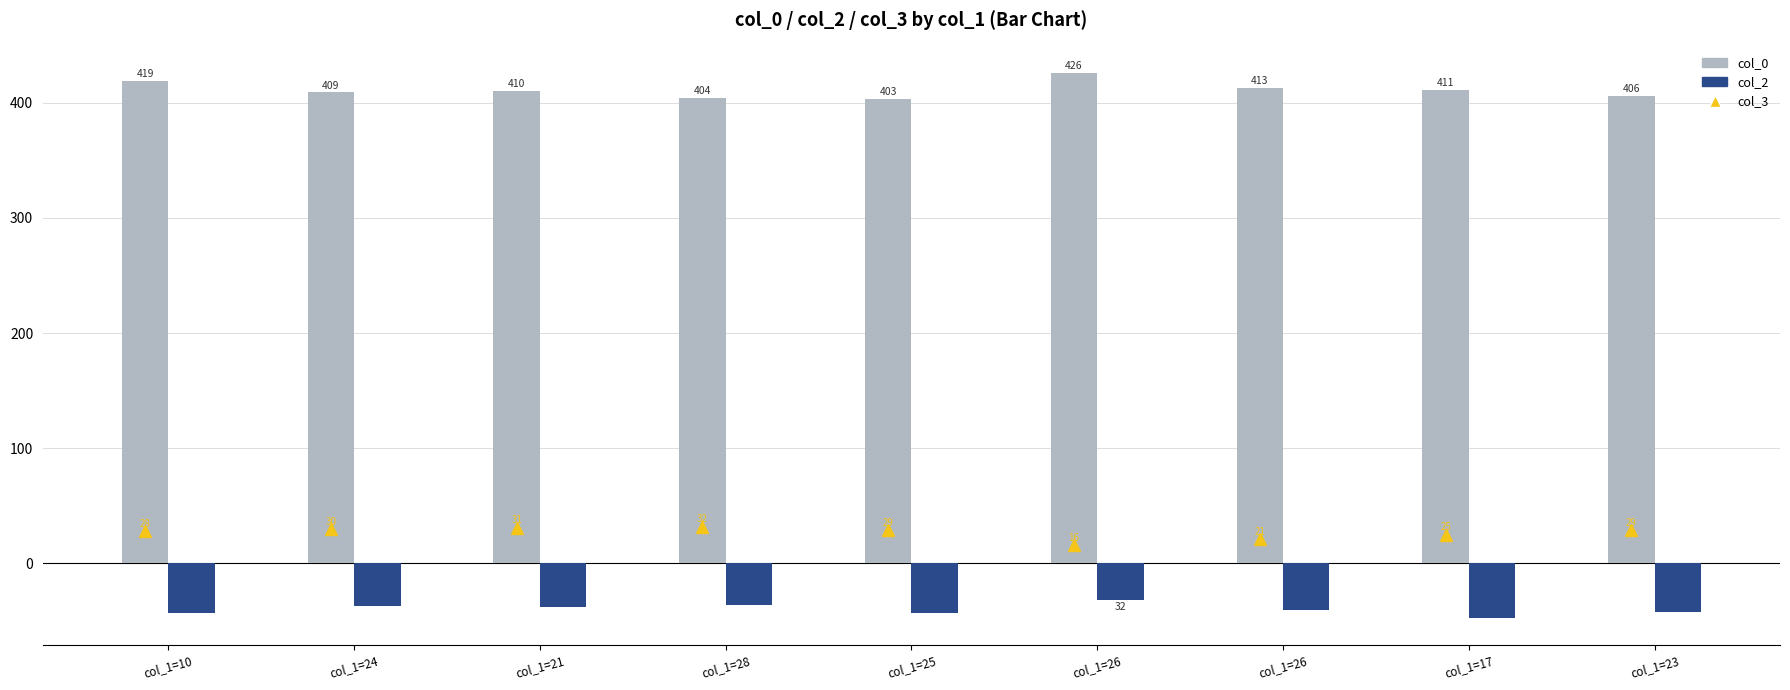

True or false: col_0 has a value of 406 at col_1=23.

True